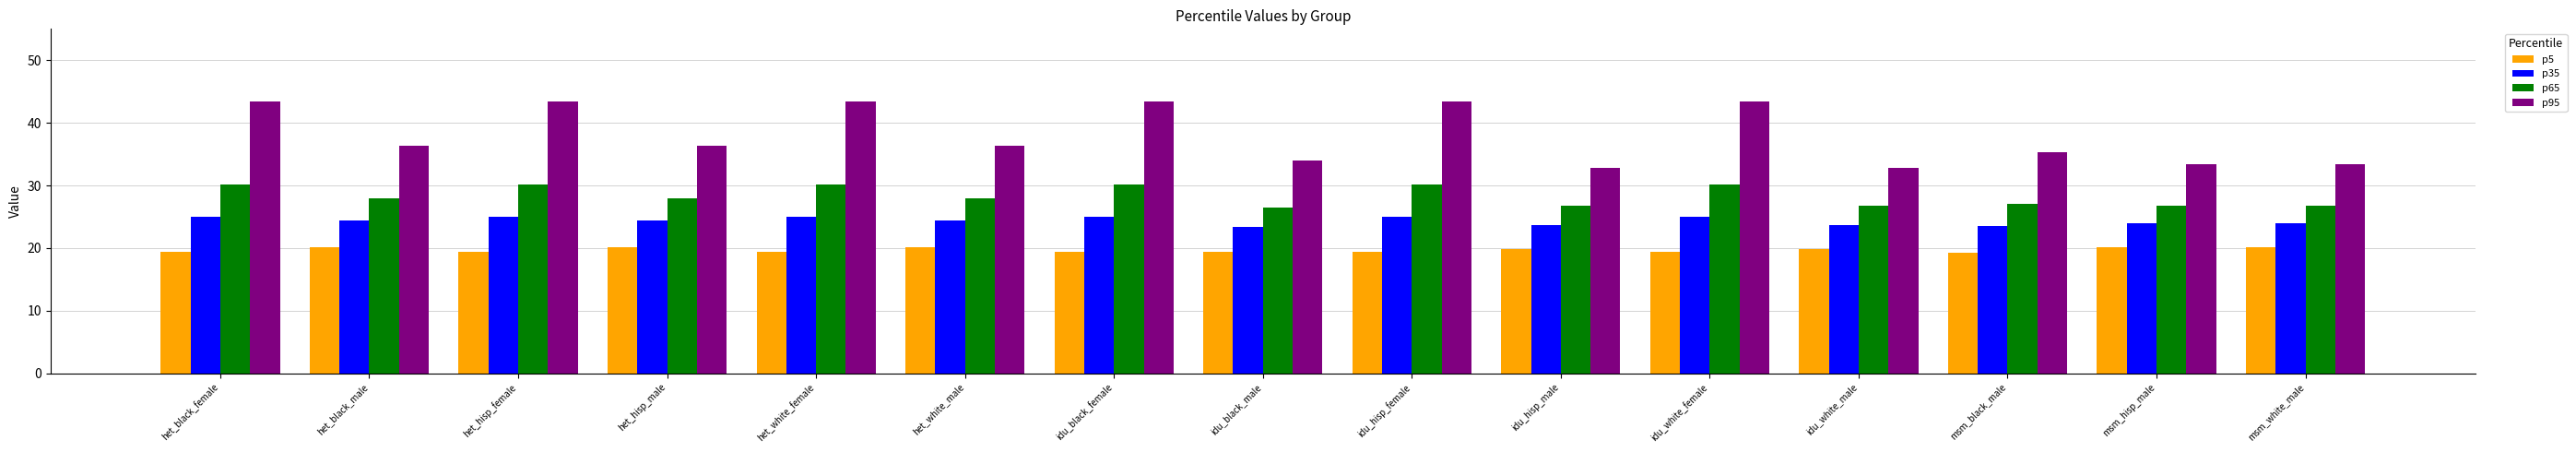

Which series has the largest range (max minus min)?

p95